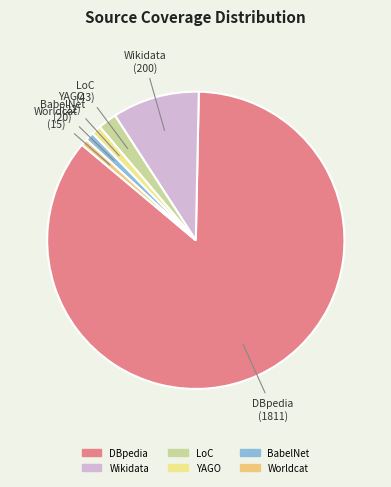

Which has a higher value, BabelNet or Wikidata?

Wikidata